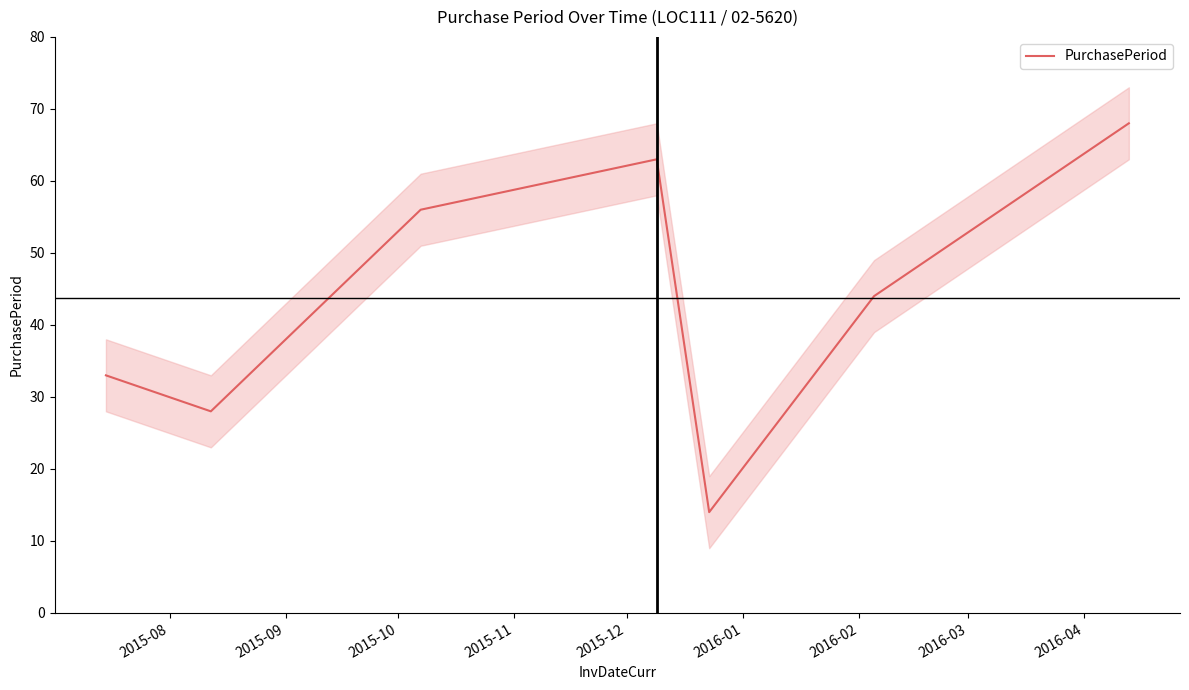

How many points are higher than both their immediate neighbors (excluding endpoints)?

1